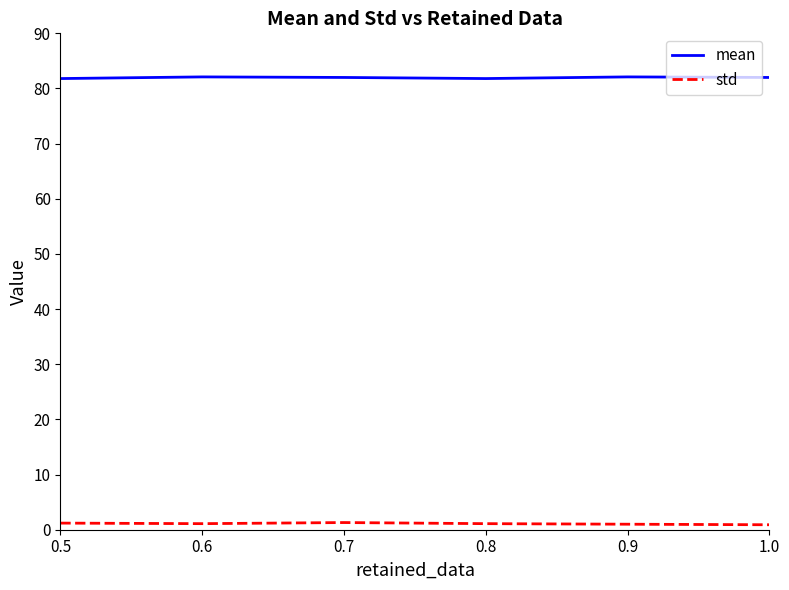

What is the average value of the std series?

1.1